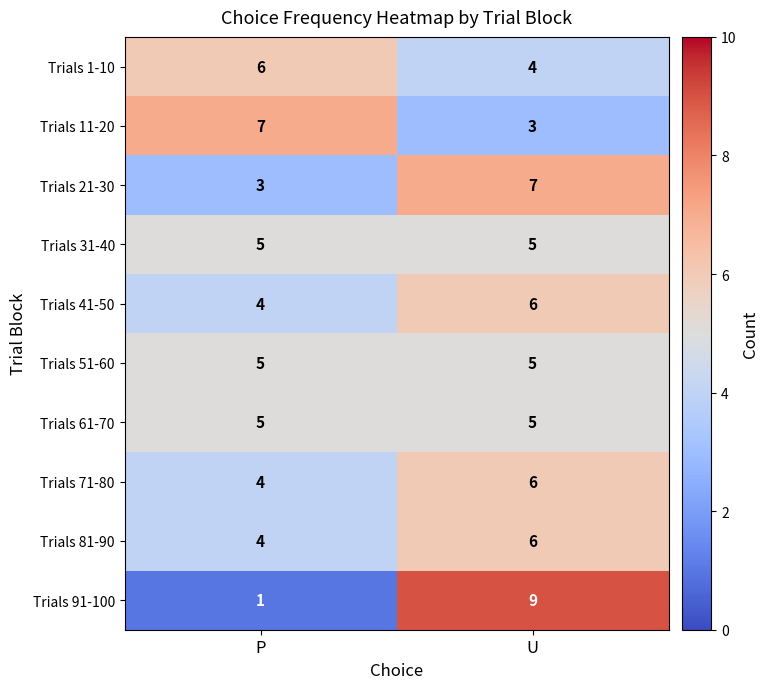

Which label corresponds to the smallest value in the chart?

P